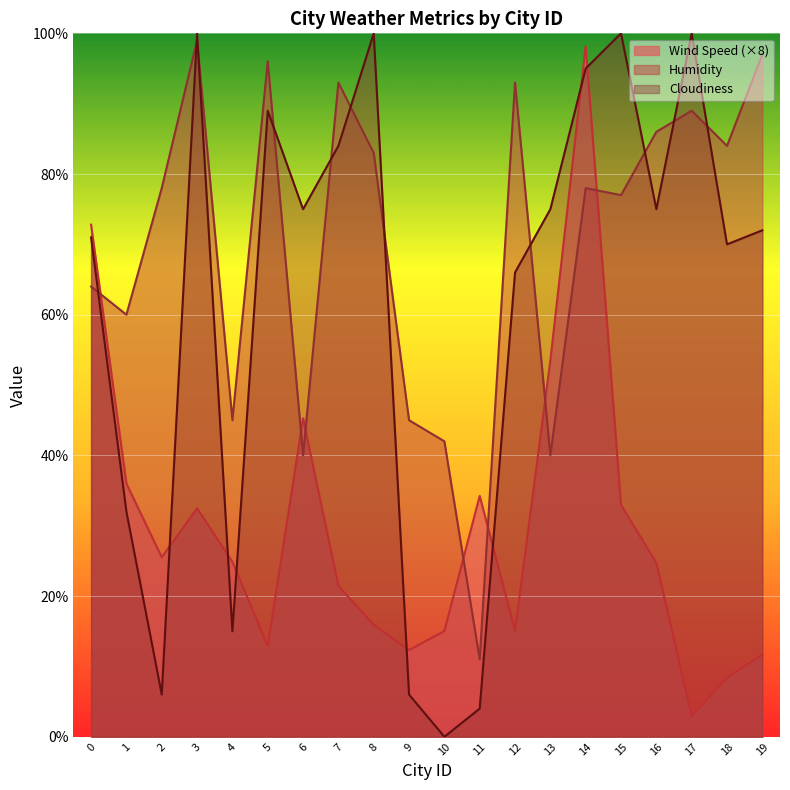

How many times do Humidity and Wind Speed cross each other?

7